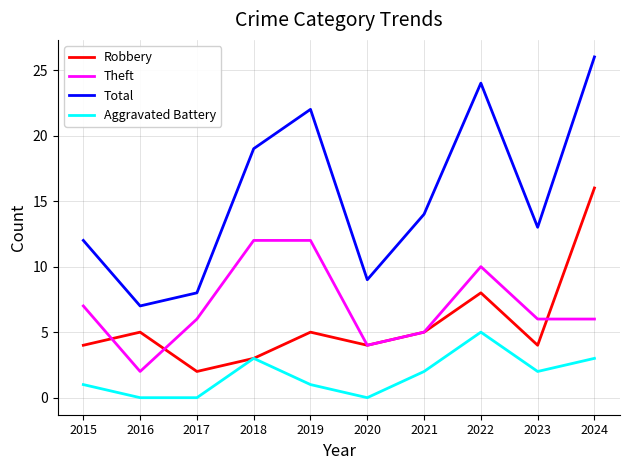

At which label does Total reach its minimum?

2016